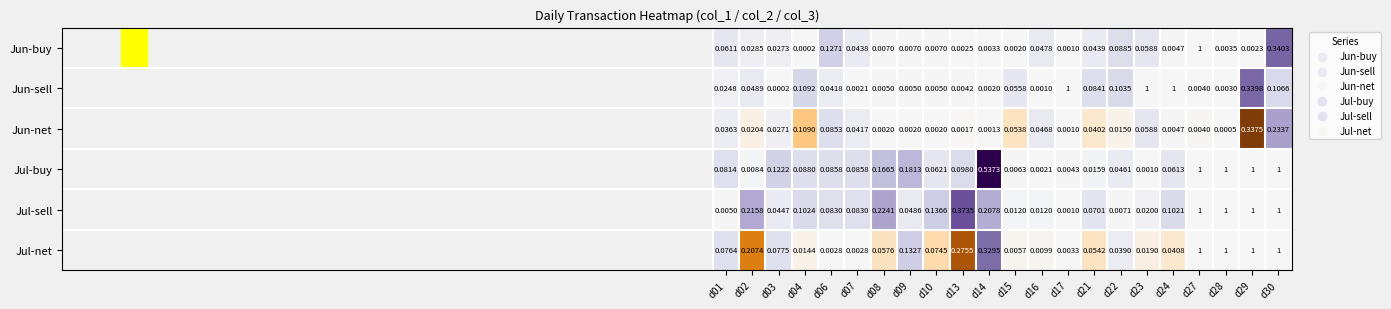

At d04, list the series in order from smallest to largest.

Jun-buy, Jul-net, Jul-buy, Jul-sell, Jun-net, Jun-sell